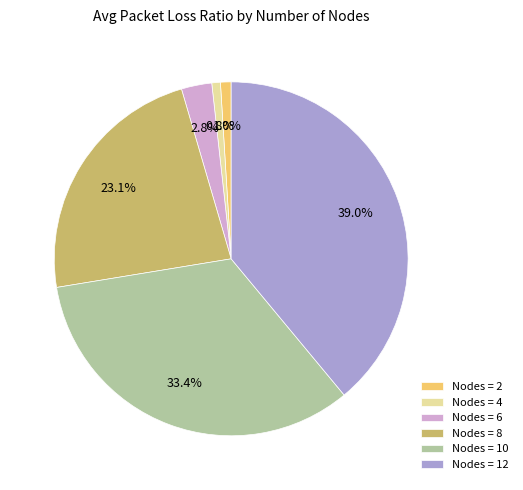

Does Nodes = 8 account for over 50% of the chart?

No